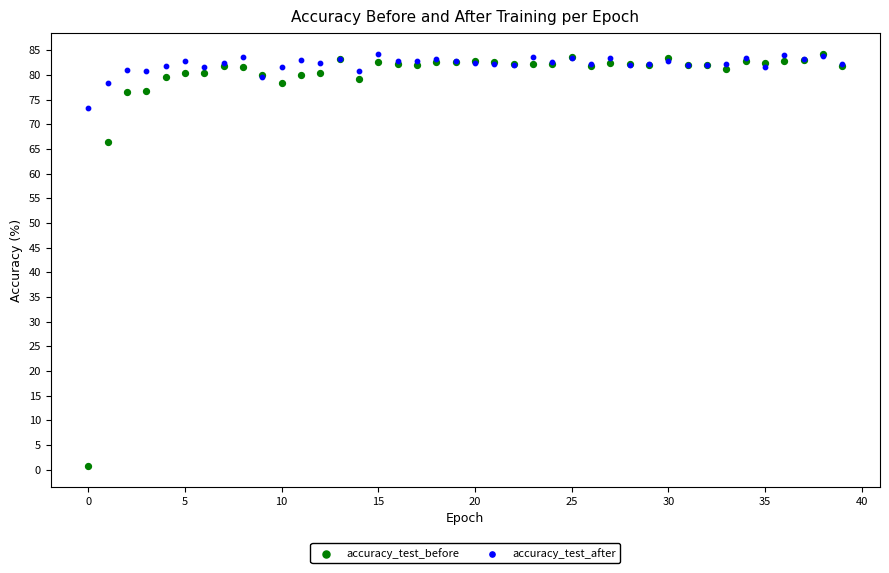

Across all series, what Y value is closest to 42?

66.5